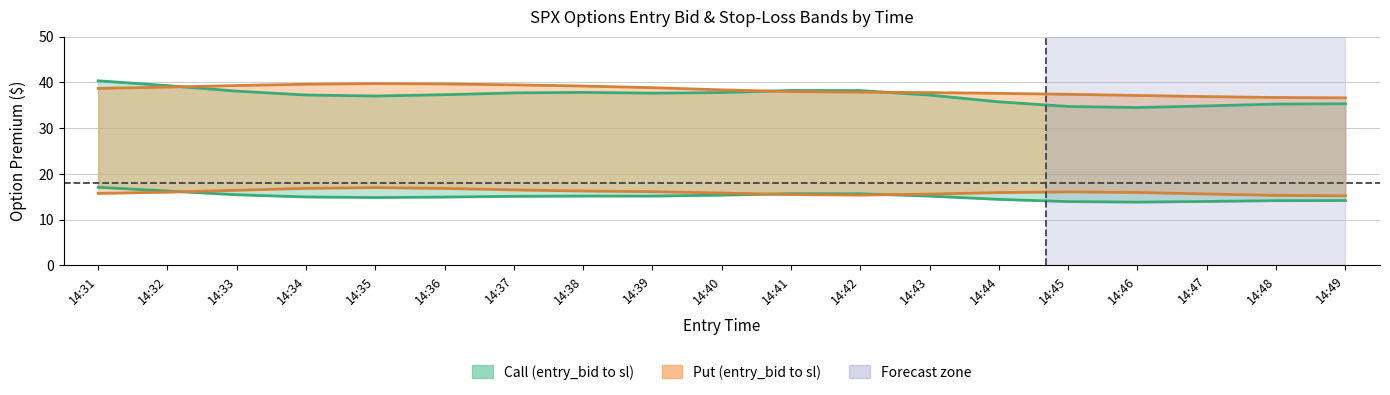

What is the spread (max minus min) of values at 14:37?

24.3